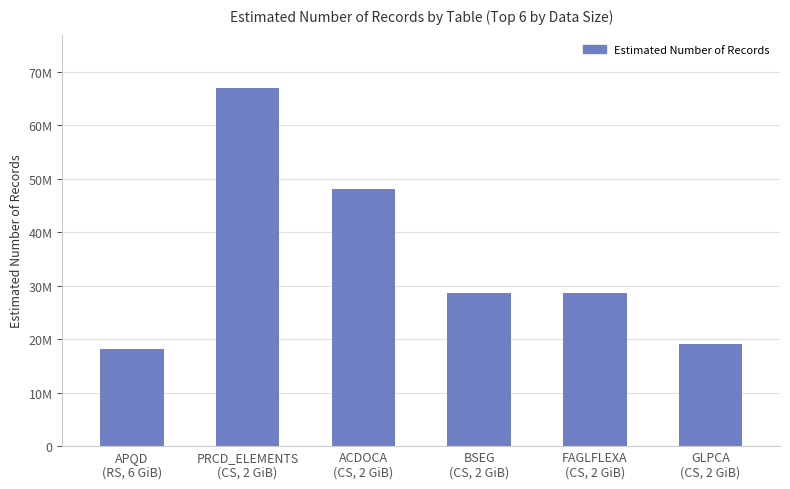

At which category does the chart reach its minimum across all series?

APQD
(RS, 6 GiB)